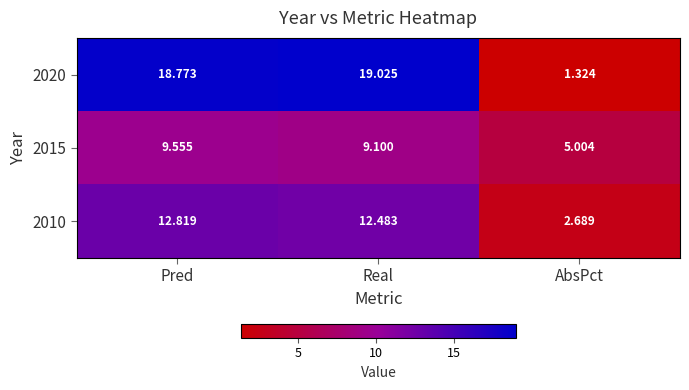

Is the value of 2015 at Real greater than the value of 2010 at Pred?

No